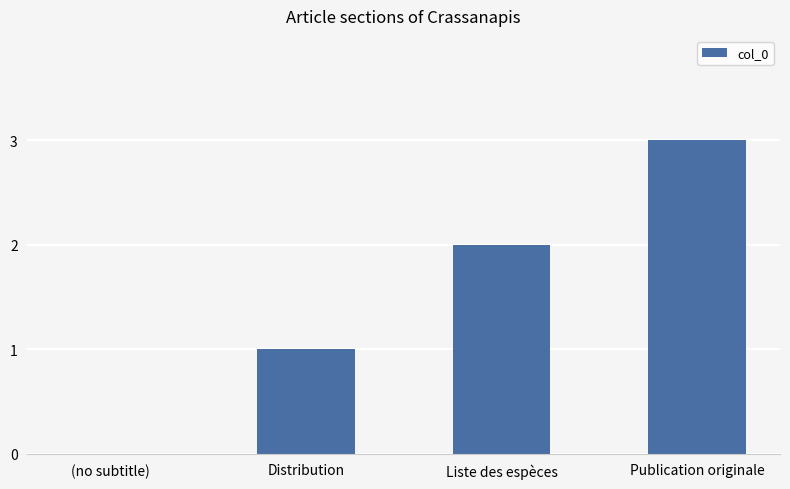

The chart shows a value of 3 at Publication originale. True or false?

True